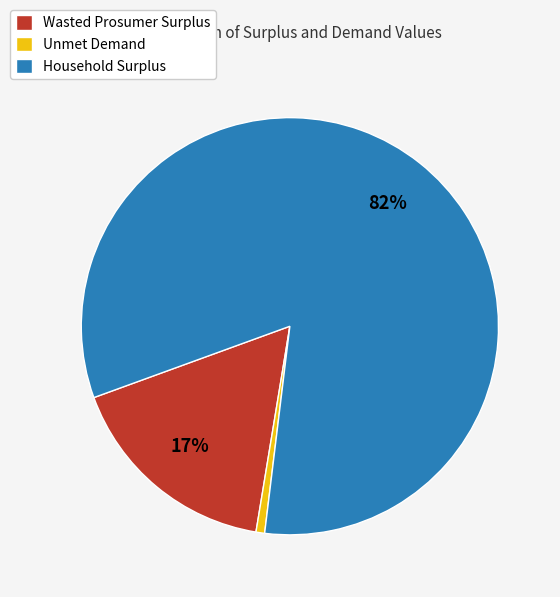

Which category accounts for the majority?

Household Surplus